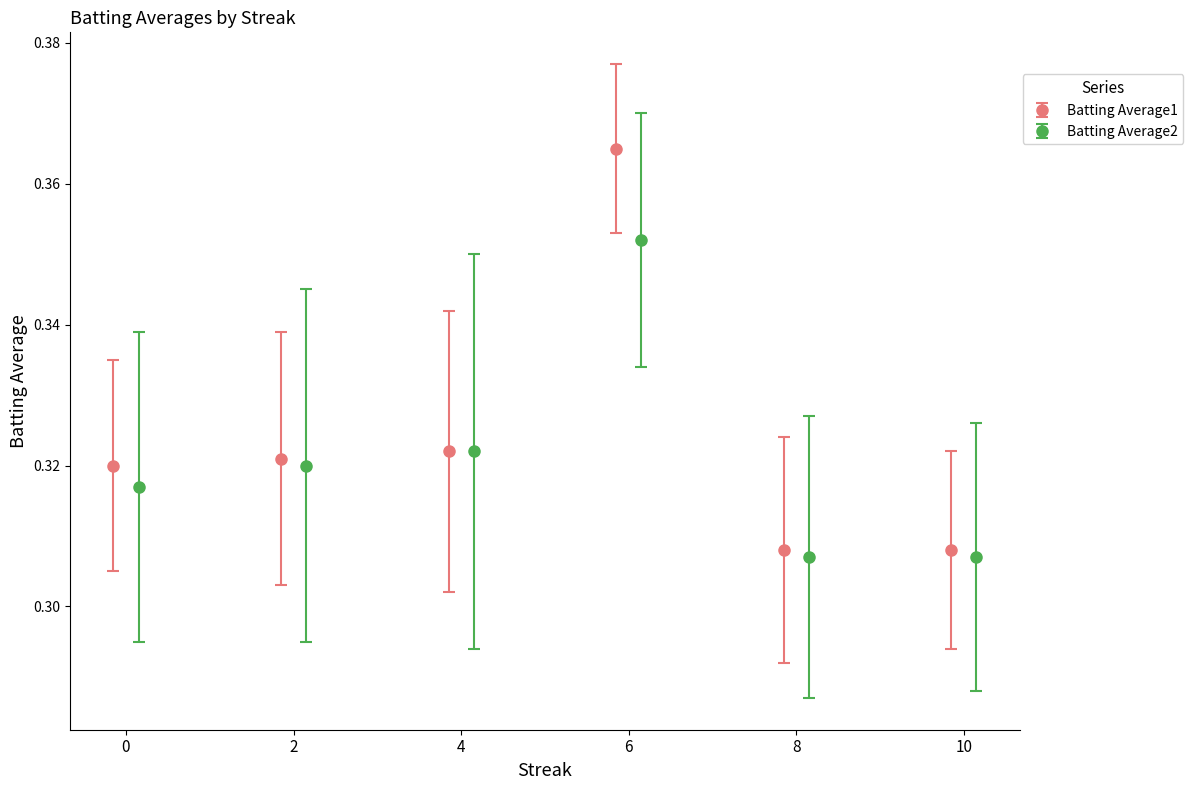

True or false: Batting Average2 has more than 2 interior local peaks.

False